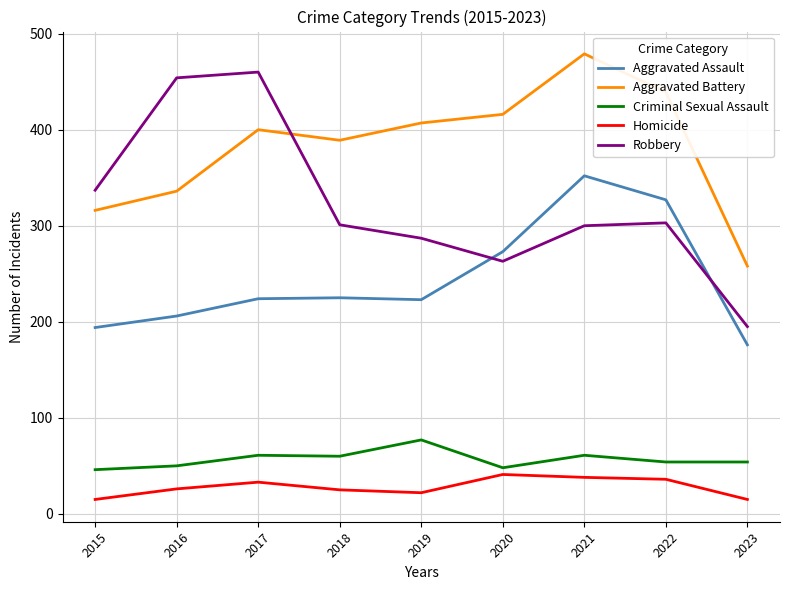

Which series has the largest total across all categories?

Aggravated Battery